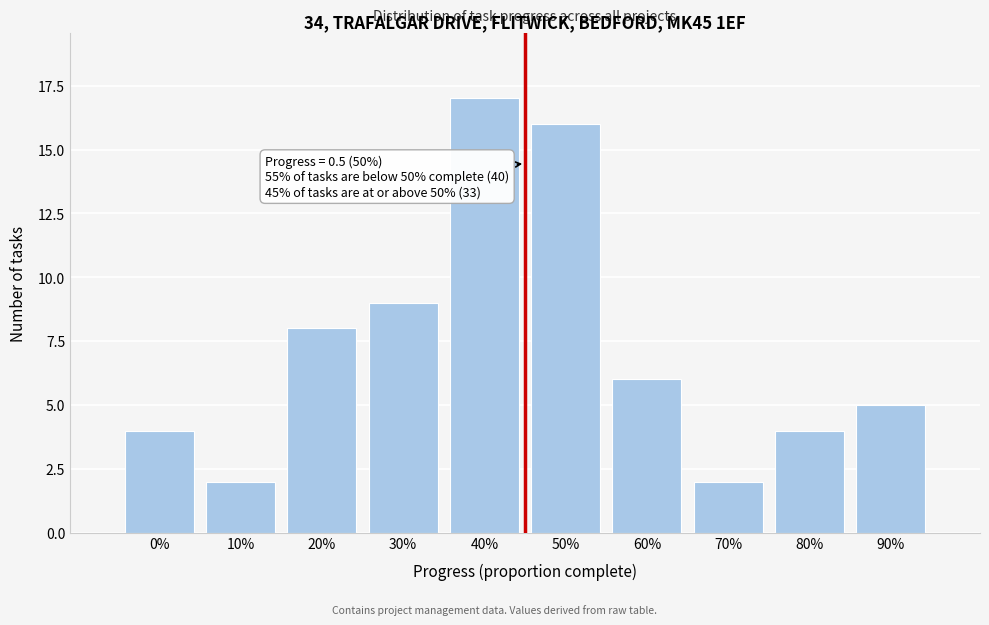

Reading right to left, transcribe all the data shown in this chart.

5	4	2	6	16	17	9	8	2	4